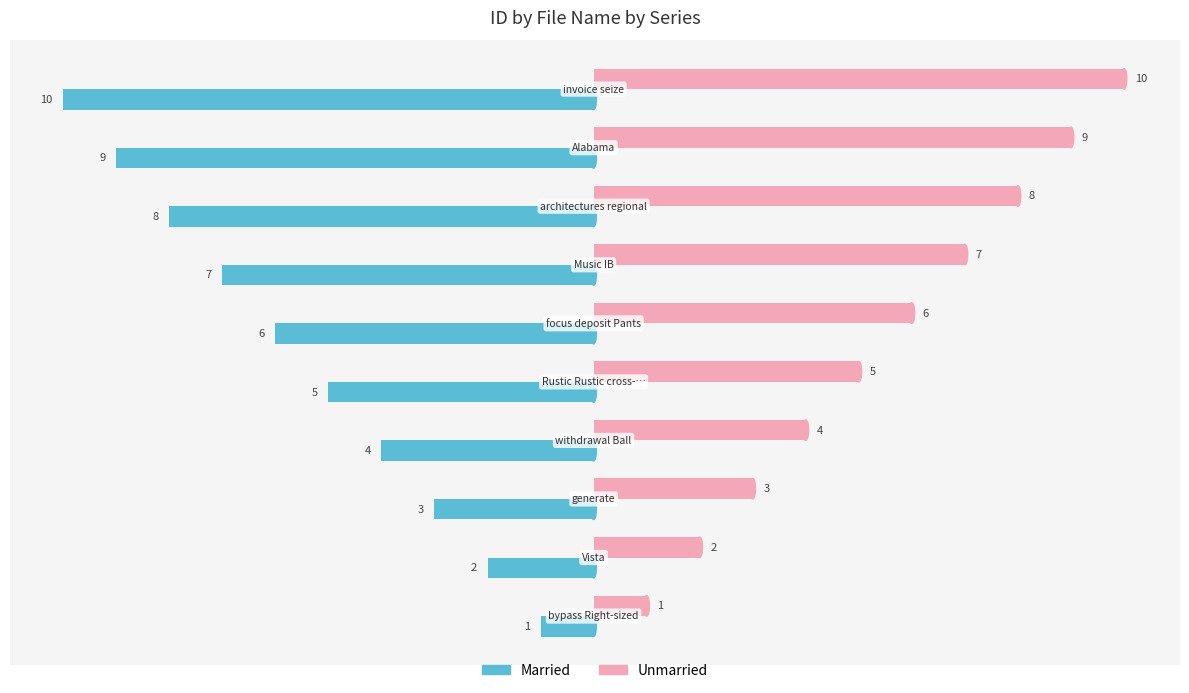

Count the Married values in the range -8 to -3.

6